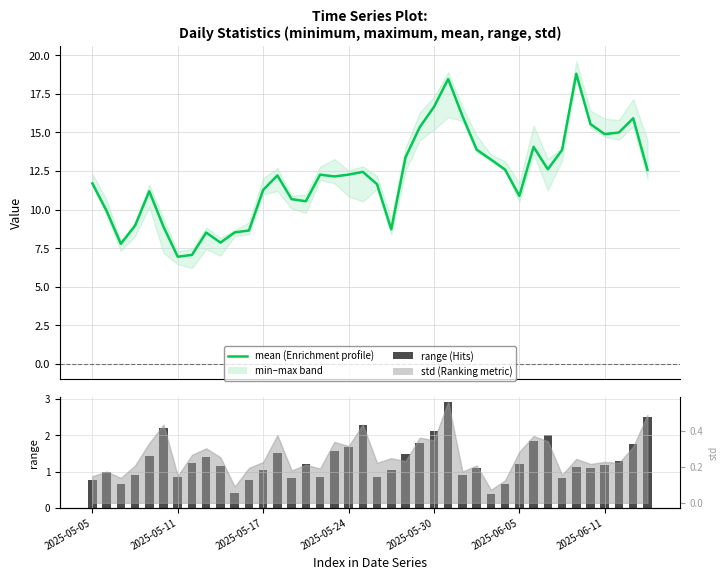

What is the minimum value for mean?

6.9